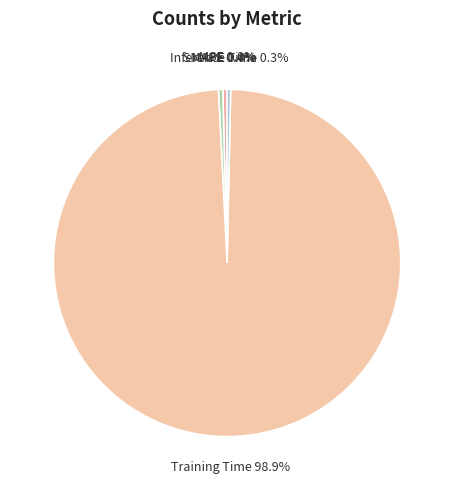

The Training Time slice represents 91% of the pie. True or false?

False